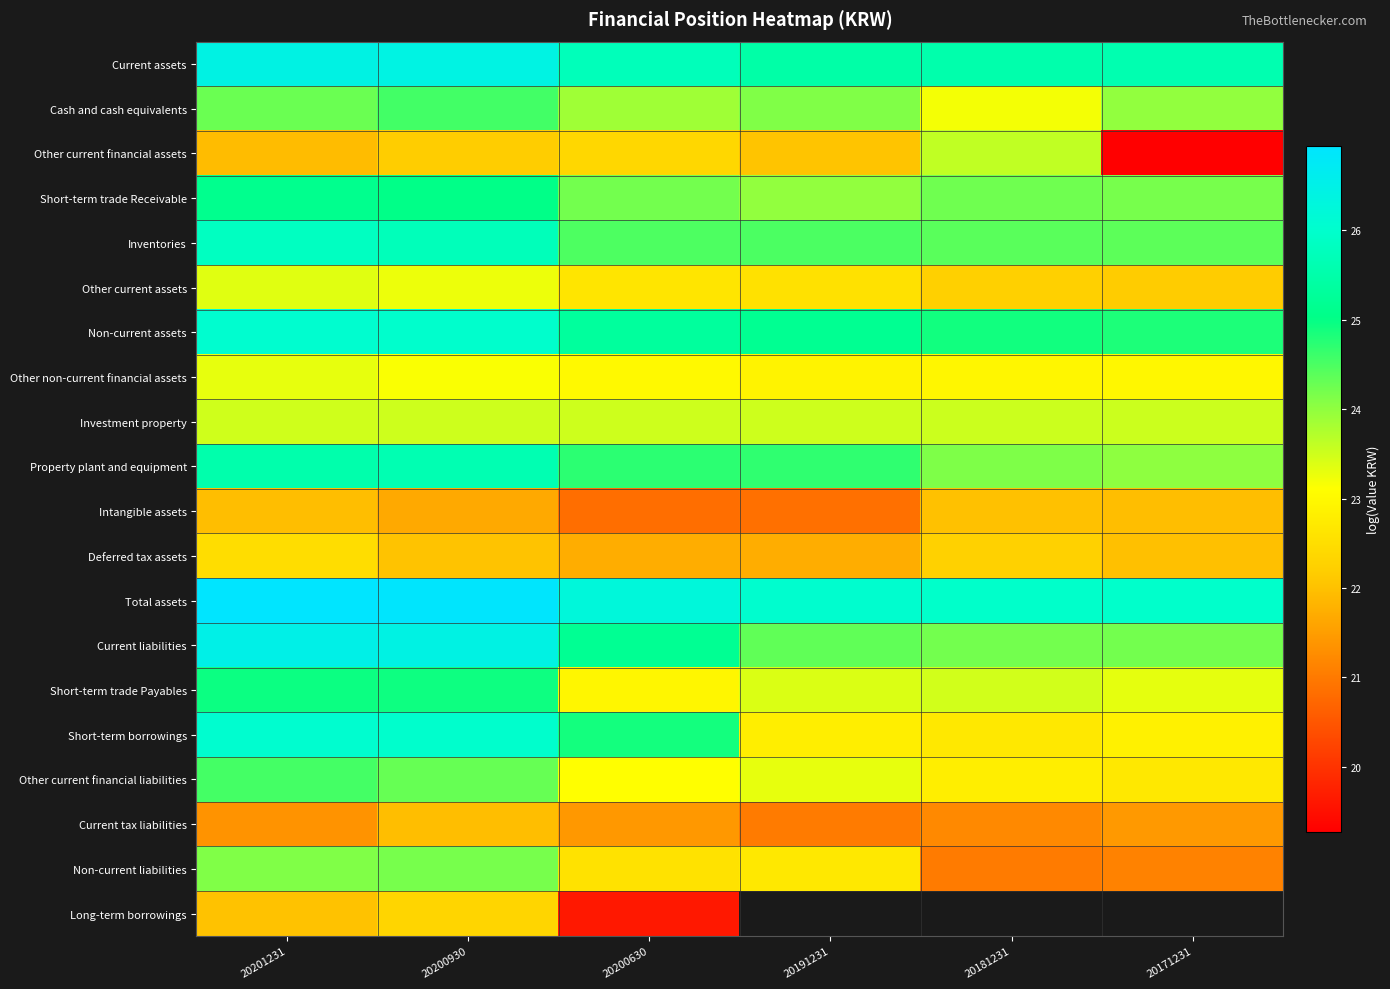

At which category is the sum across all series the highest?

20201231